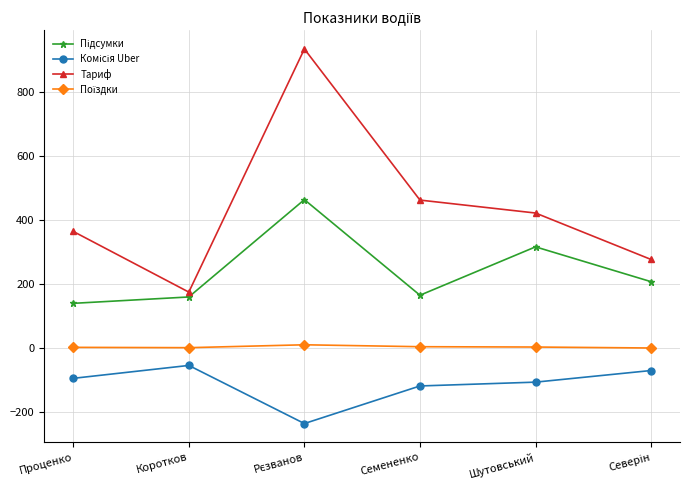

At how many categories does at least one series exceed 100?

6